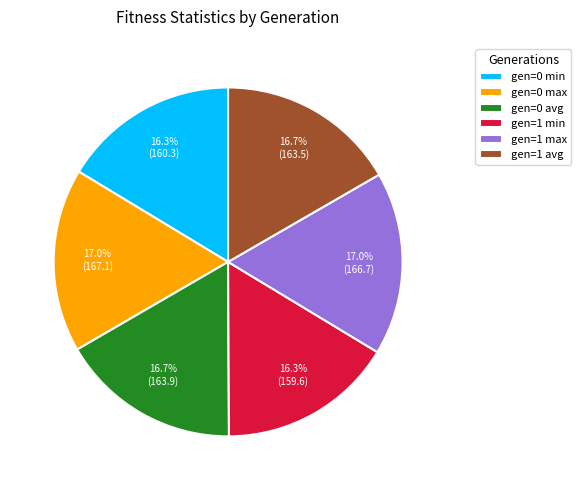

To the nearest percent, what is the average slice percentage?

17%